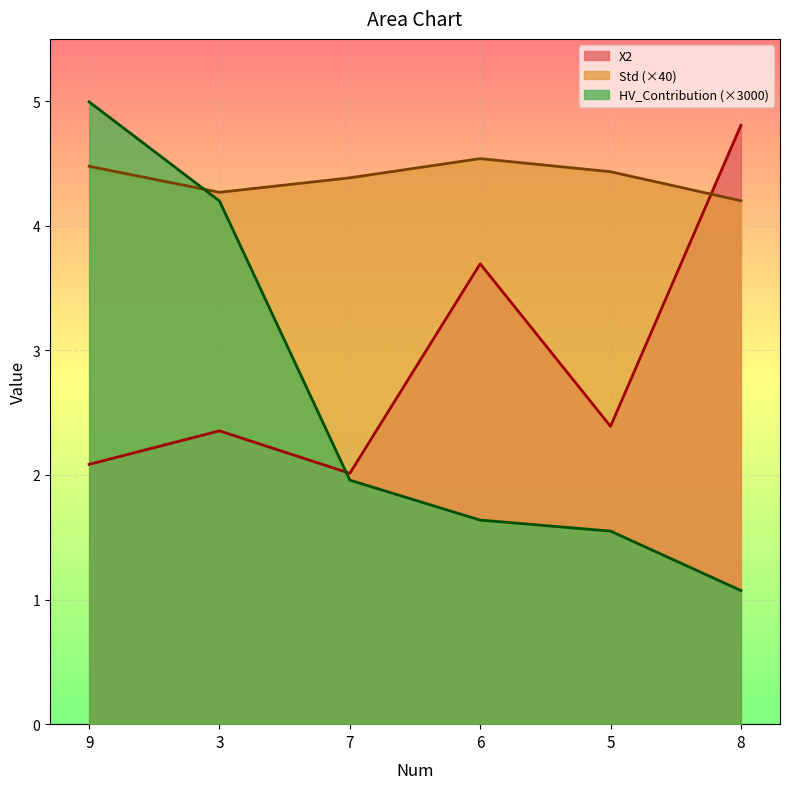

Does the chart display data point markers on the line(s)?

No